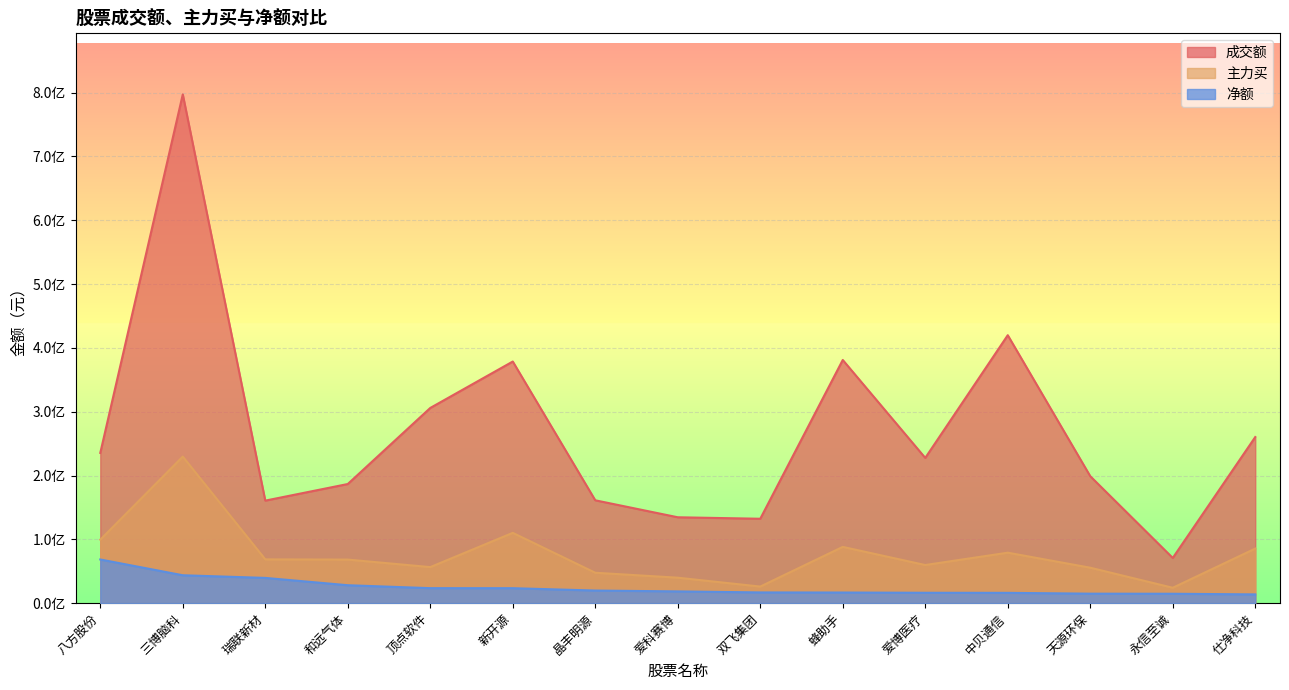

Reading right to left, what are all the values shown in this chart?

成交额: 仕净科技=260346721	永信至诚=70868764	天源环保=198960299	中贝通信=419948715	爱博医疗=227641959	蜂助手=381113383	双飞集团=132291306	爱科赛博=134618303	晶丰明源=161208861	新开源=378687539	顶点软件=305943817	和远气体=186725812	瑞联新材=160708410	三博脑科=797313707	八方股份=235485068
主力买: 仕净科技=85557240	永信至诚=24154037	天源环保=55581100	中贝通信=79135833	爱博医疗=59770519	蜂助手=88210799	双飞集团=26024136	爱科赛博=39935250	晶丰明源=47676283	新开源=110198359	顶点软件=56525380	和远气体=68307062	瑞联新材=68638687	三博脑科=229691484	八方股份=99507422
净额: 仕净科技=13757182	永信至诚=14770289	天源环保=14901191	中贝通信=16185997	爱博医疗=16306317	蜂助手=16685486	双飞集团=16834449	爱科赛博=18452785	晶丰明源=19790329	新开源=23482713	顶点软件=23527678	和远气体=28133340	瑞联新材=39601654	三博脑科=43760887	八方股份=68466235